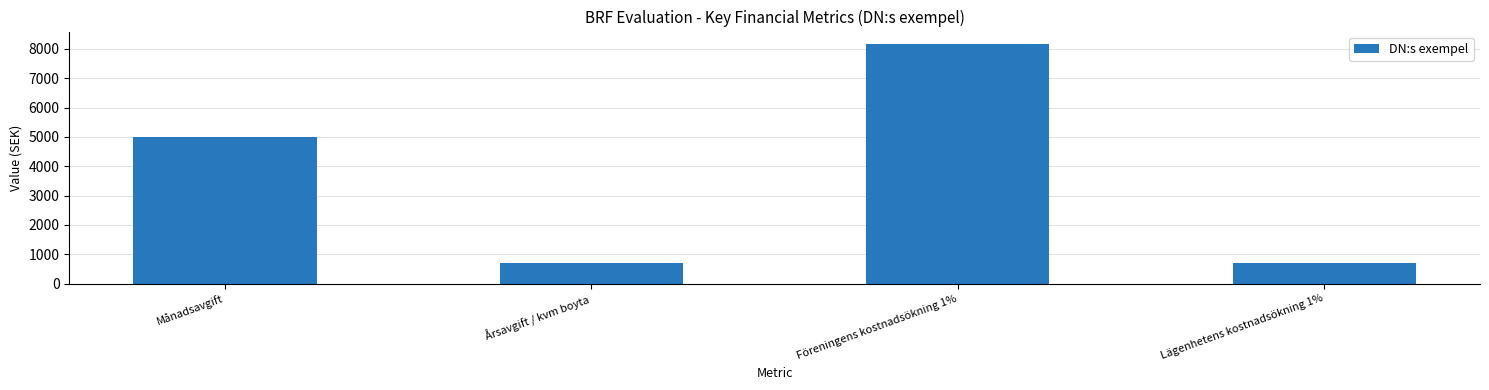

What is the maximum value shown in the chart?

8180.8